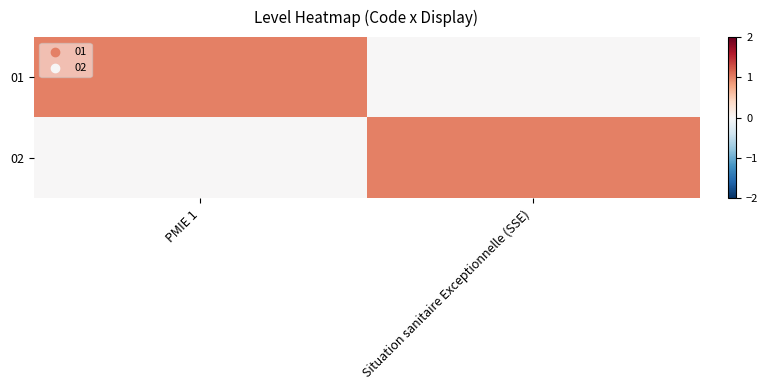

Which series has the widest spread of values?

01